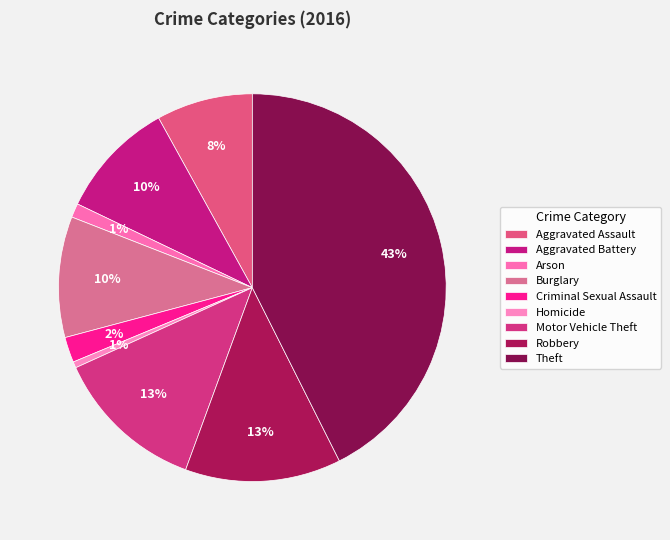

Which category has the smallest portion of the pie?

Homicide